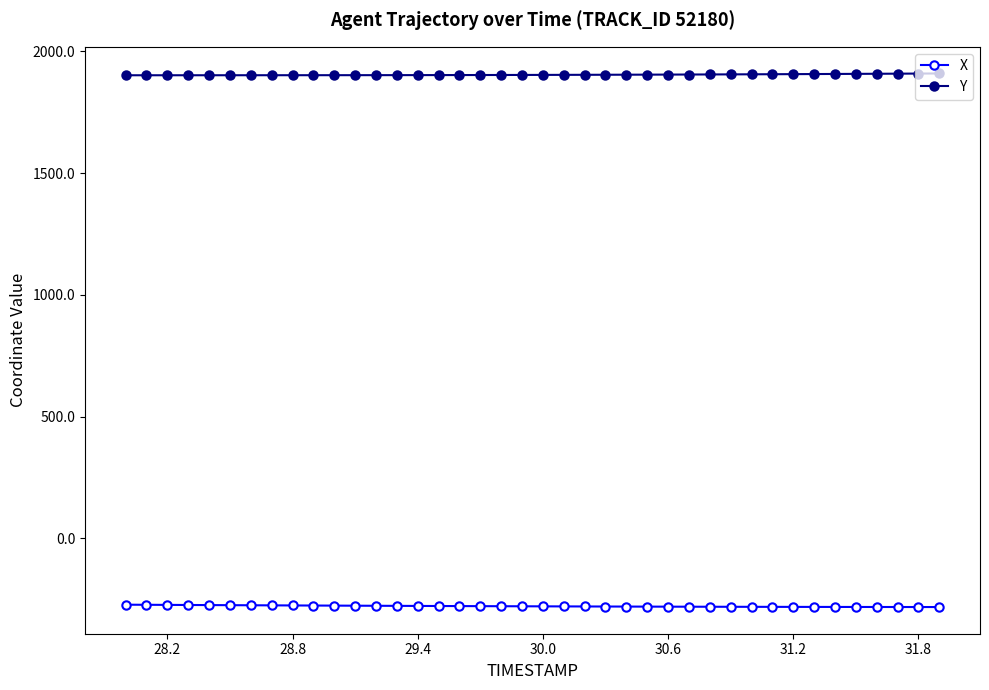

Rank the series by their average value, from lowest to highest.

X, Y